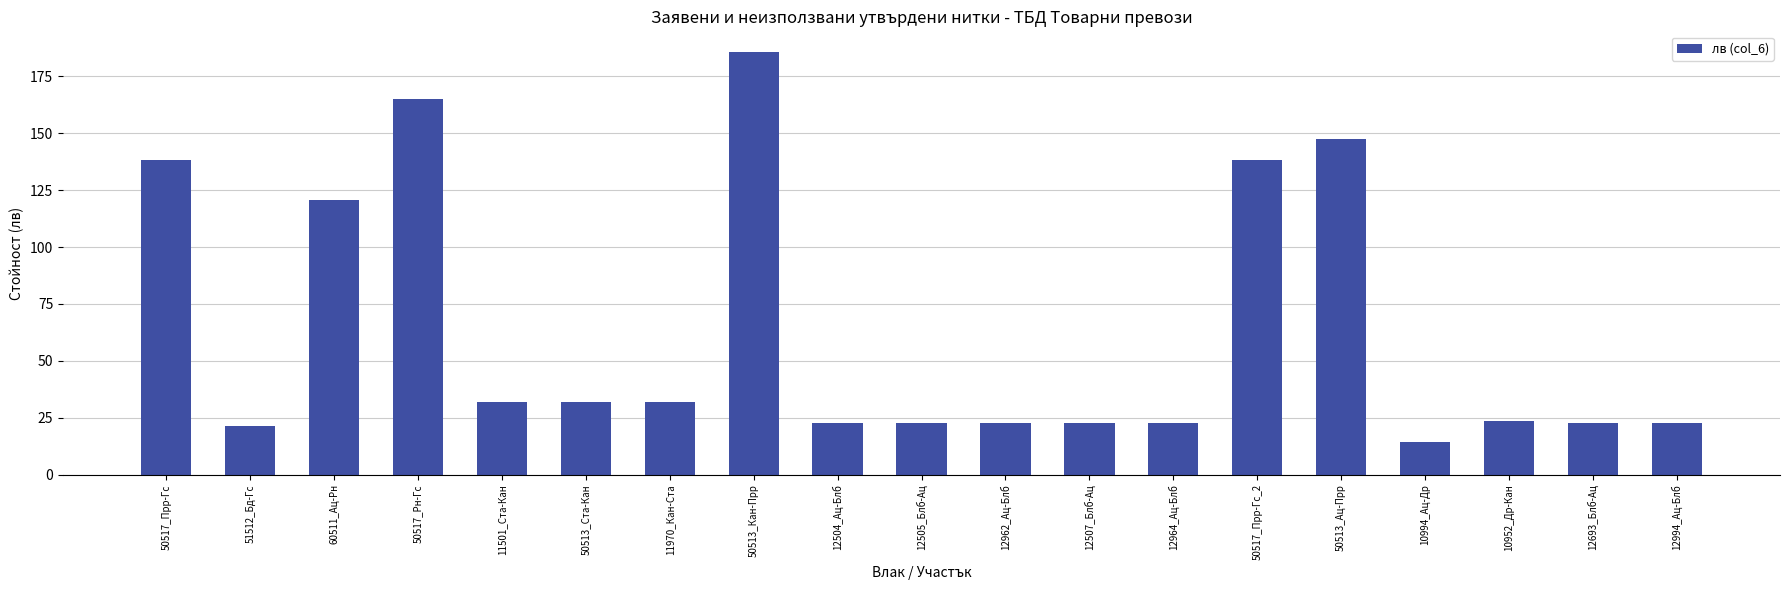

What is the label of the 5th bar from the left?

11501_Ста-Кан